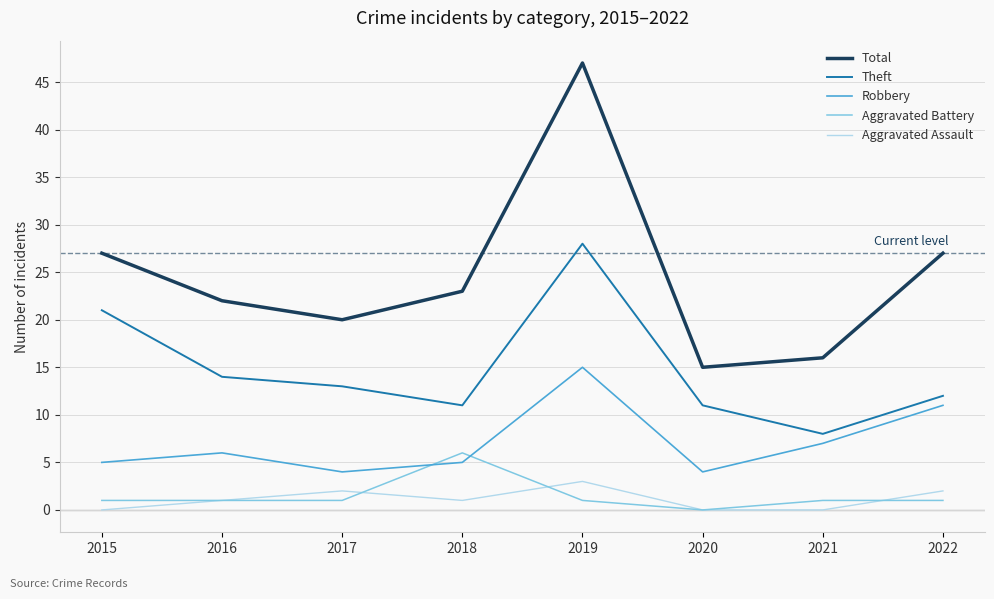

What is the spread (max minus min) of values at 2020?

15